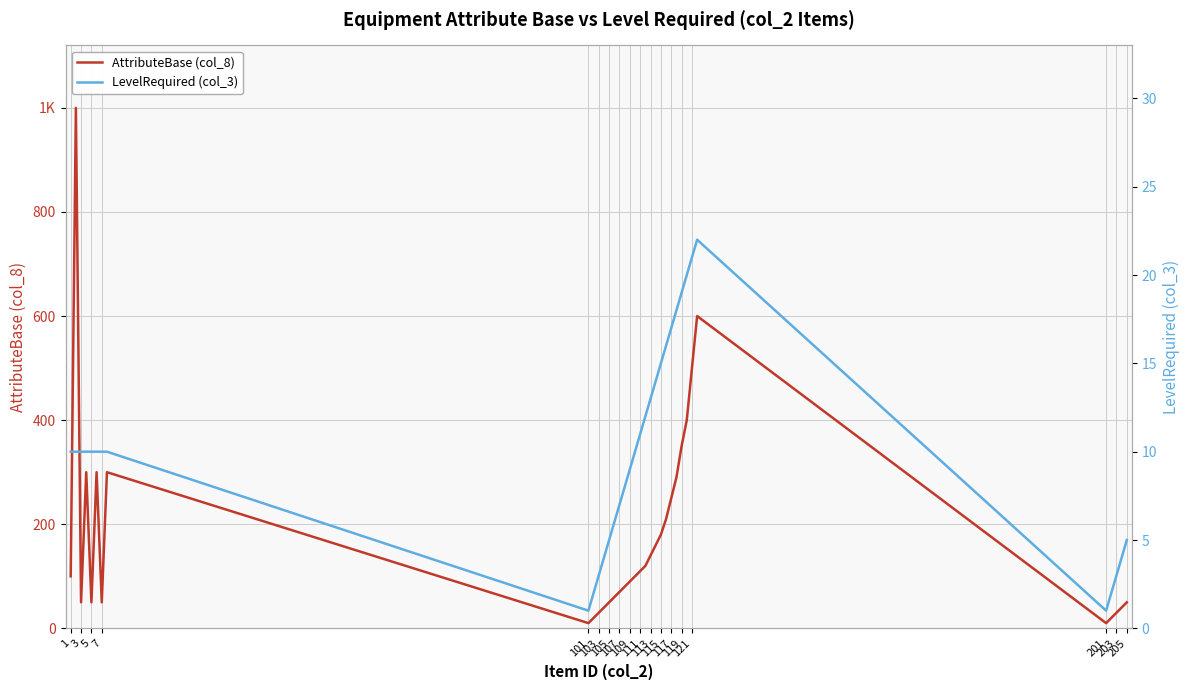

At how many categories does at least one series exceed 536?

2